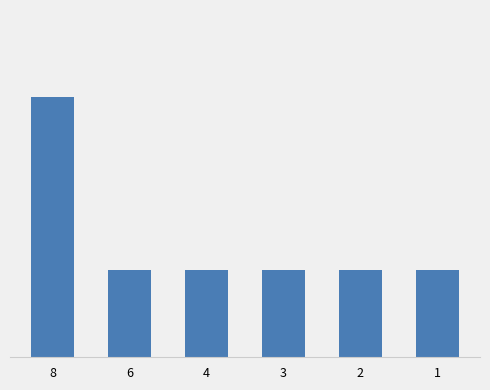

What is the smallest value displayed?

1